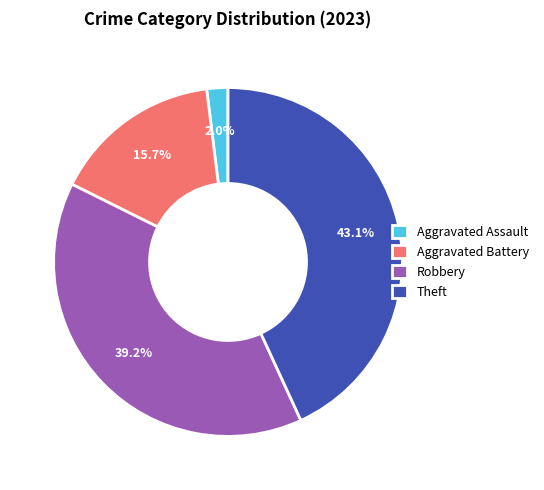

To the nearest percent, what is the difference between the largest and smallest slice percentages?

41%